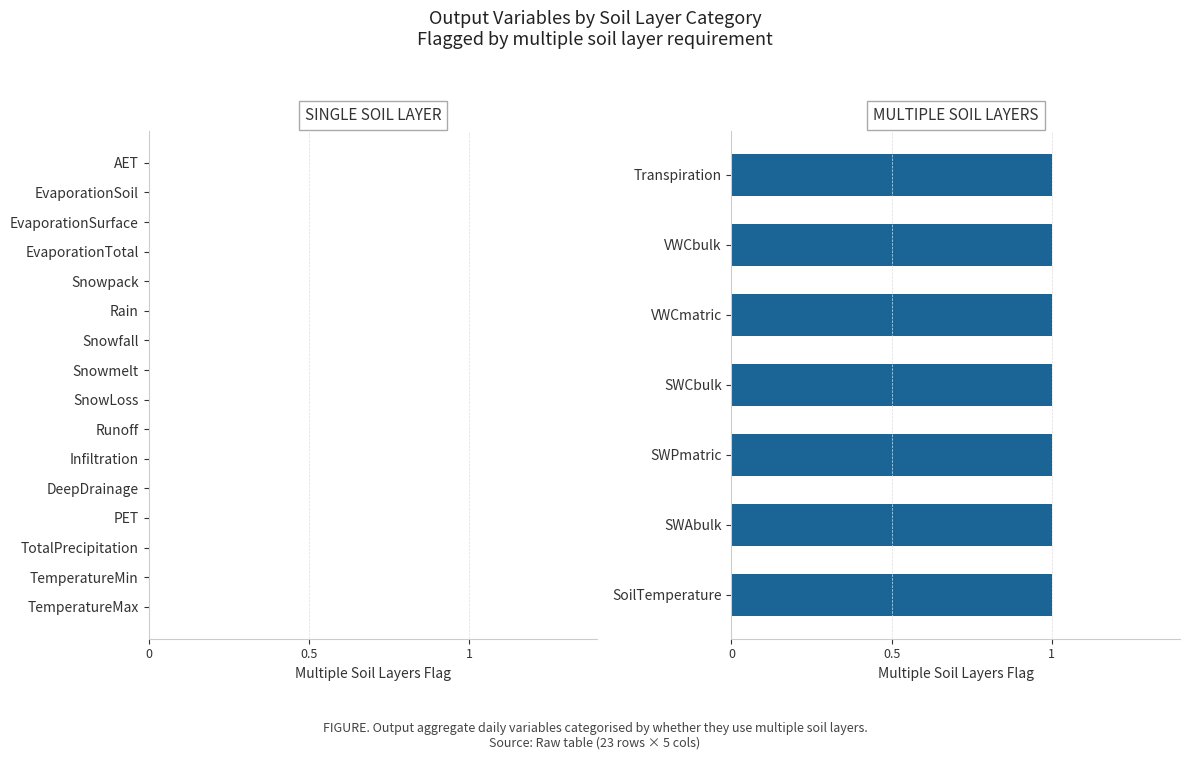

How many values are between 0 and 1?

23